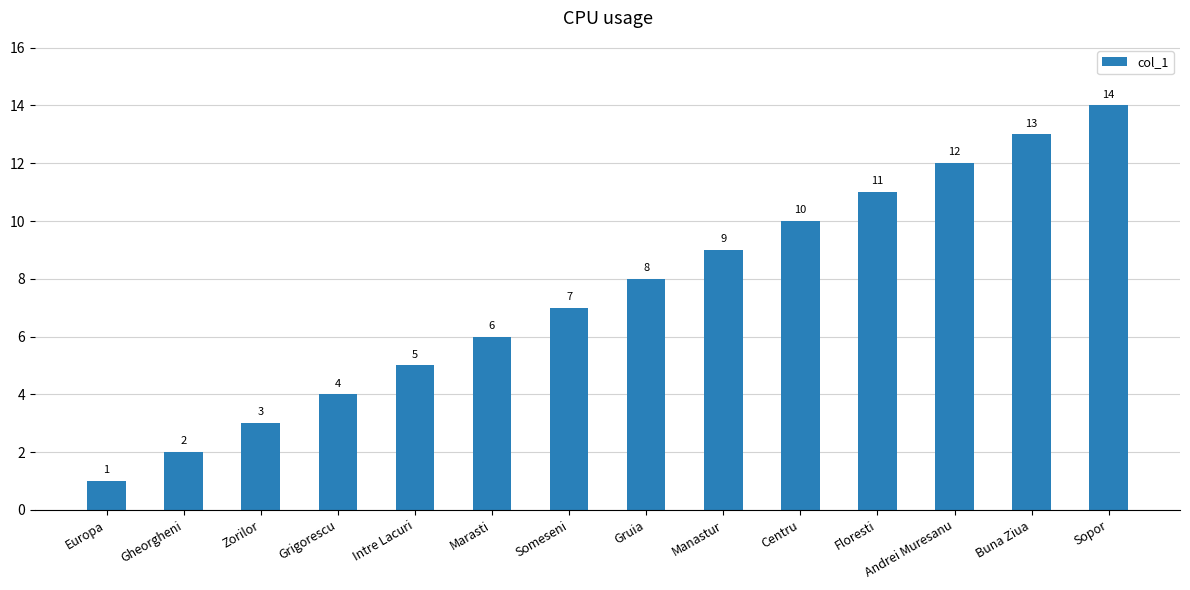

How many categories are shown in the chart?

14